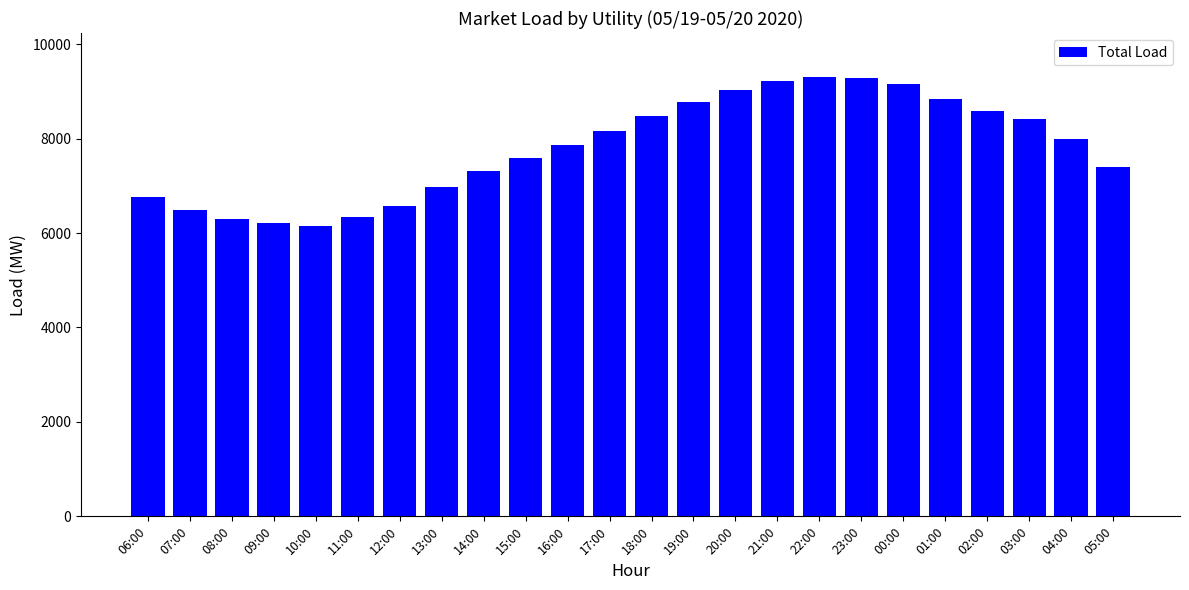

Is it true that the value at 19:00 is 14161.8?

False